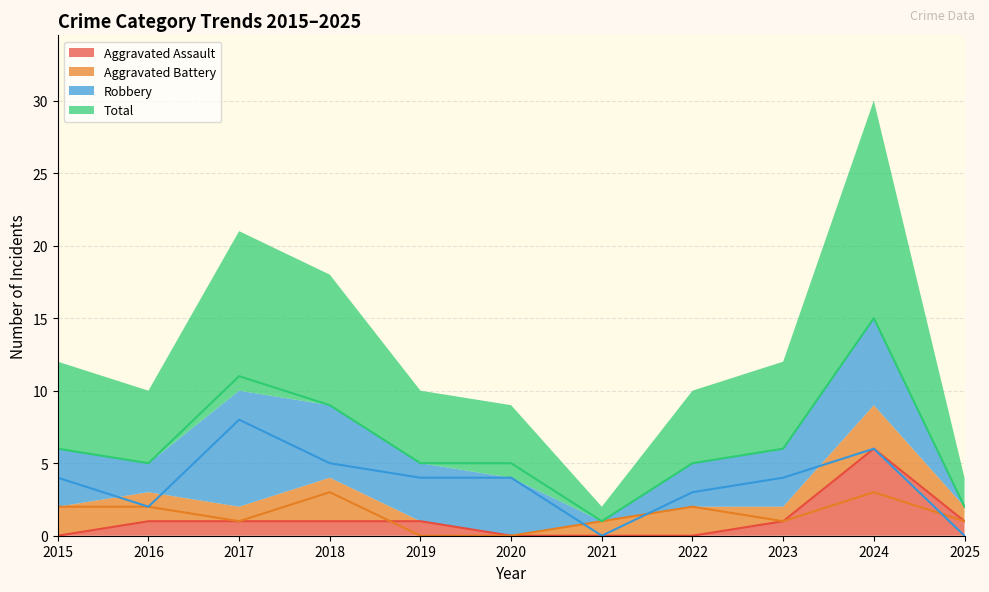

What is the difference between the second highest and minimum values in the Aggravated Battery series?

3